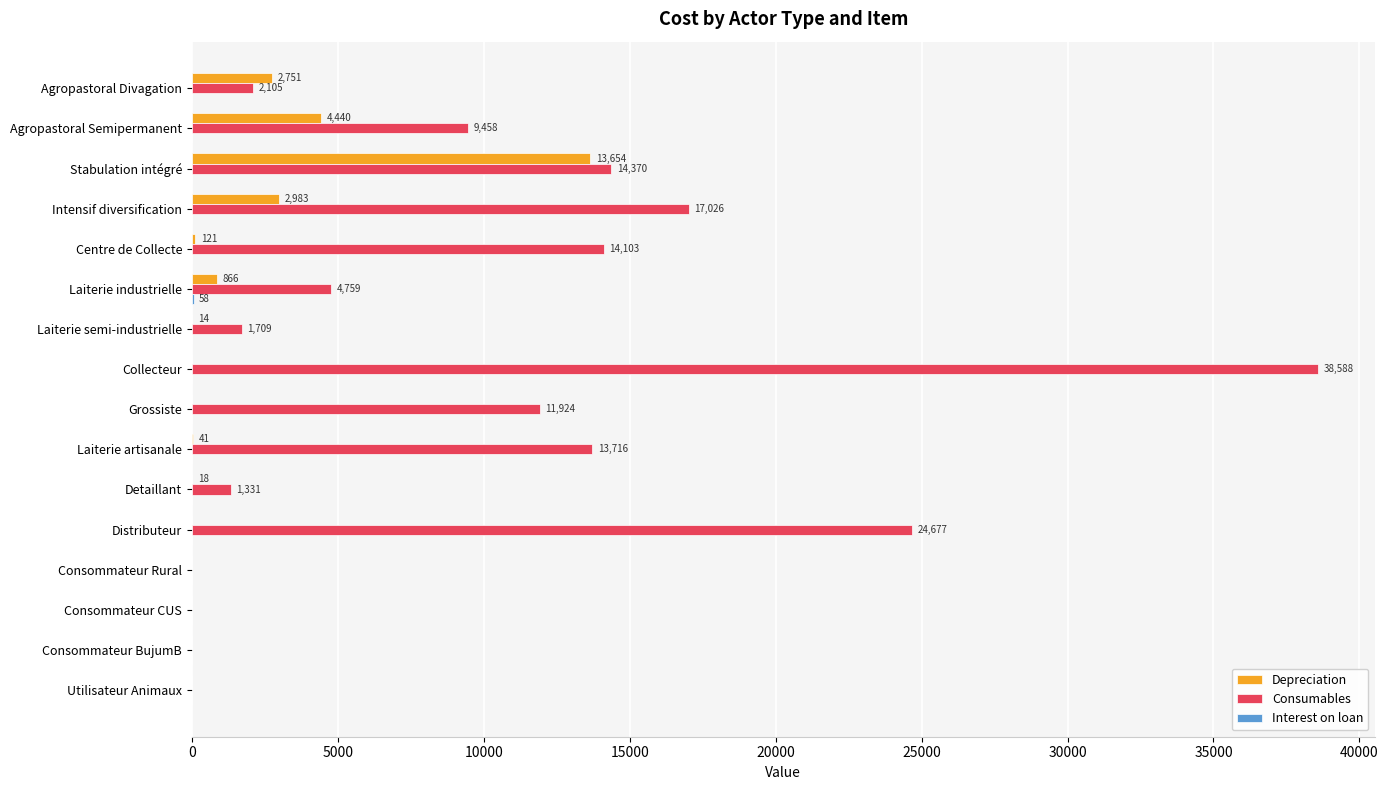

What is the greatest value displayed?

38588.2